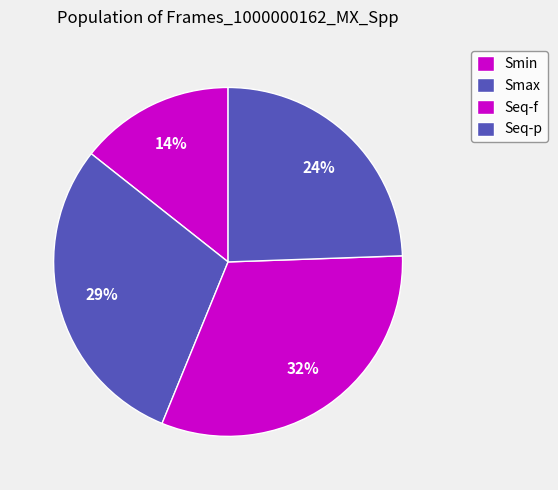

How many segments does this pie chart have?

4